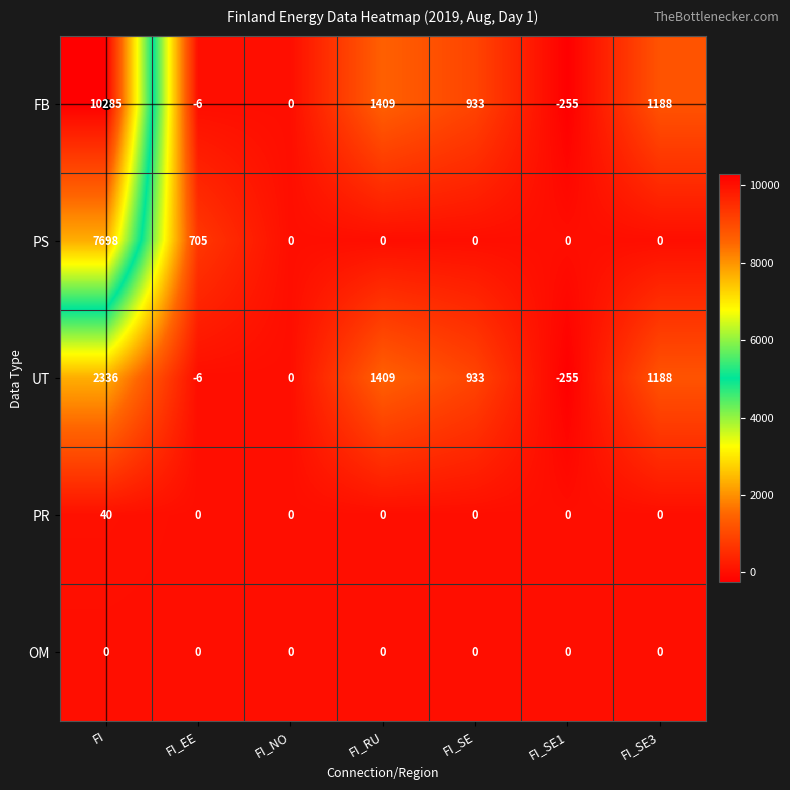

Rank the categories by FB value from lowest to highest.

FI_SE1, FI_EE, FI_NO, FI_SE, FI_SE3, FI_RU, FI